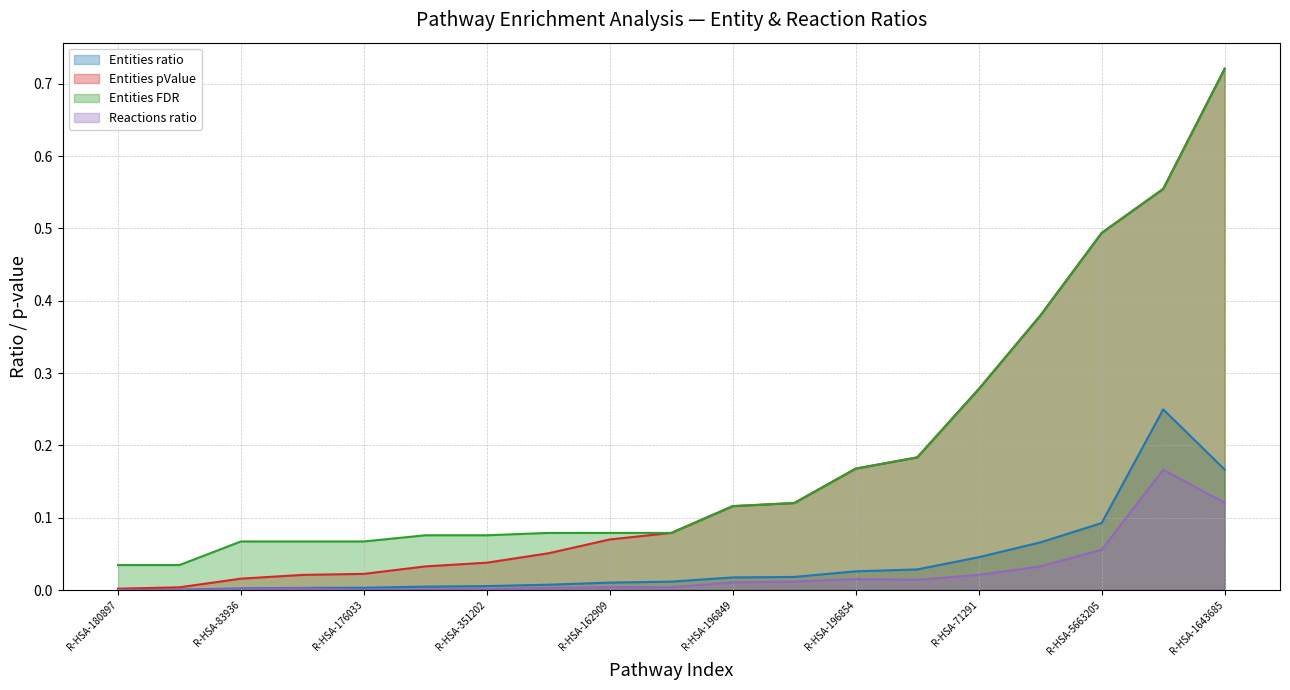

Rank the categories by Reactions ratio value from highest to lowest.

R-HSA-1430728, R-HSA-1643685, R-HSA-5663205, R-HSA-382551, R-HSA-71291, R-HSA-196854, R-HSA-425407, R-HSA-162906, R-HSA-196849, R-HSA-162909, R-HSA-9609507, R-HSA-425397, R-HSA-196757, R-HSA-351202, R-HSA-83936, R-HSA-1268020, R-HSA-176033, R-HSA-180897, R-HSA-351143